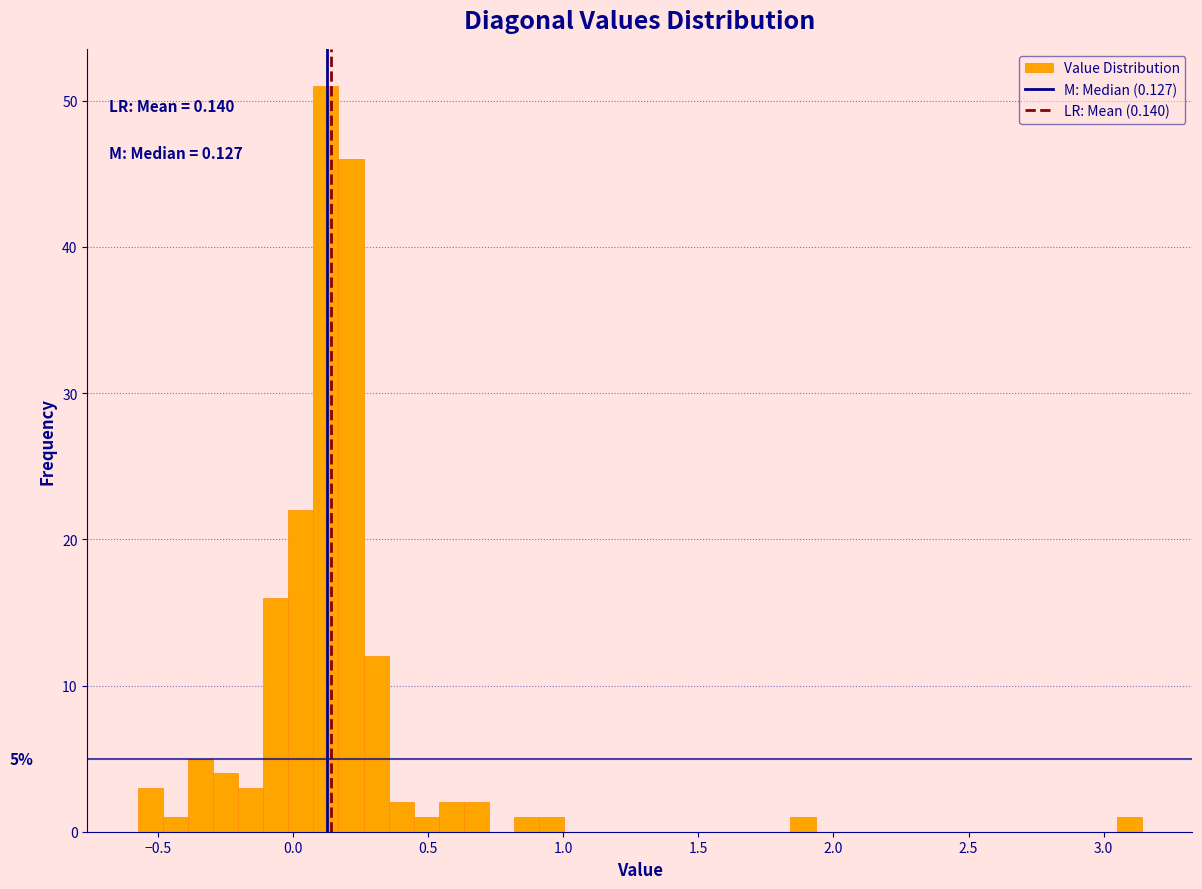

Around what value on the x-axis is the tallest bar? Give the approximate position of its centre, as read against the axis.

0.10